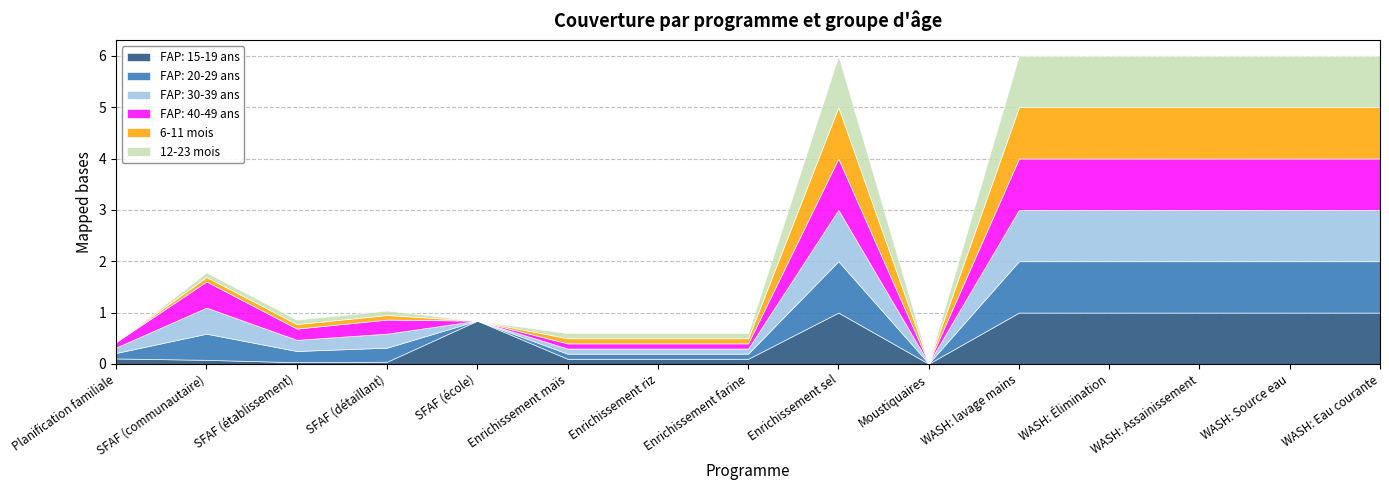

Between which two adjacent categories do FAP: 15-19 ans and FAP: 40-49 ans first intersect?

SFAF (détaillant) and SFAF (école)